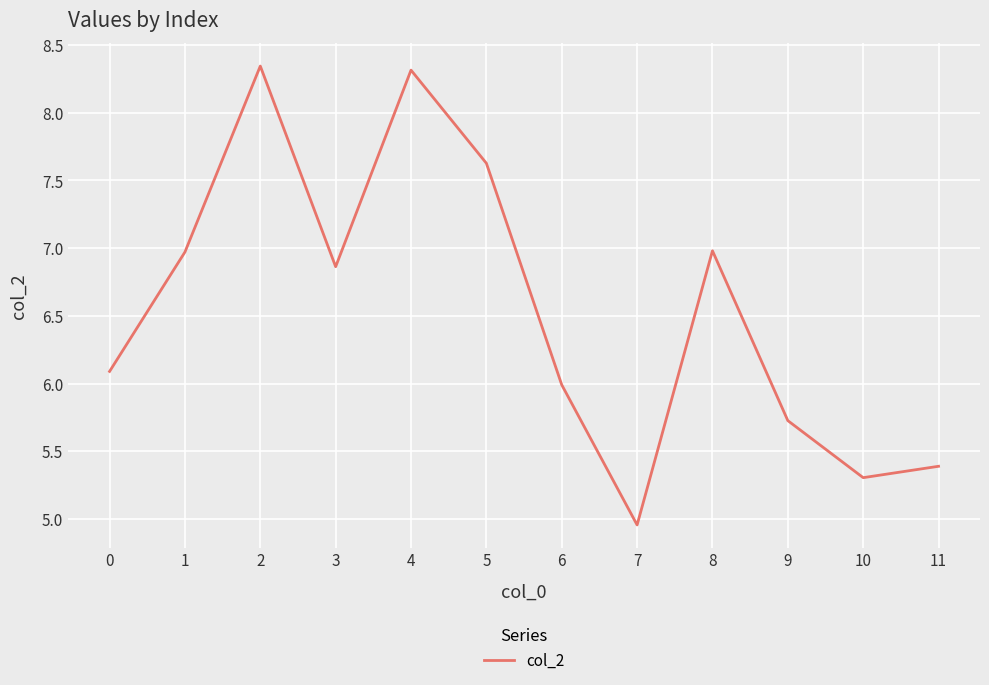

What is the difference between the maximum and second lowest values?

3.0